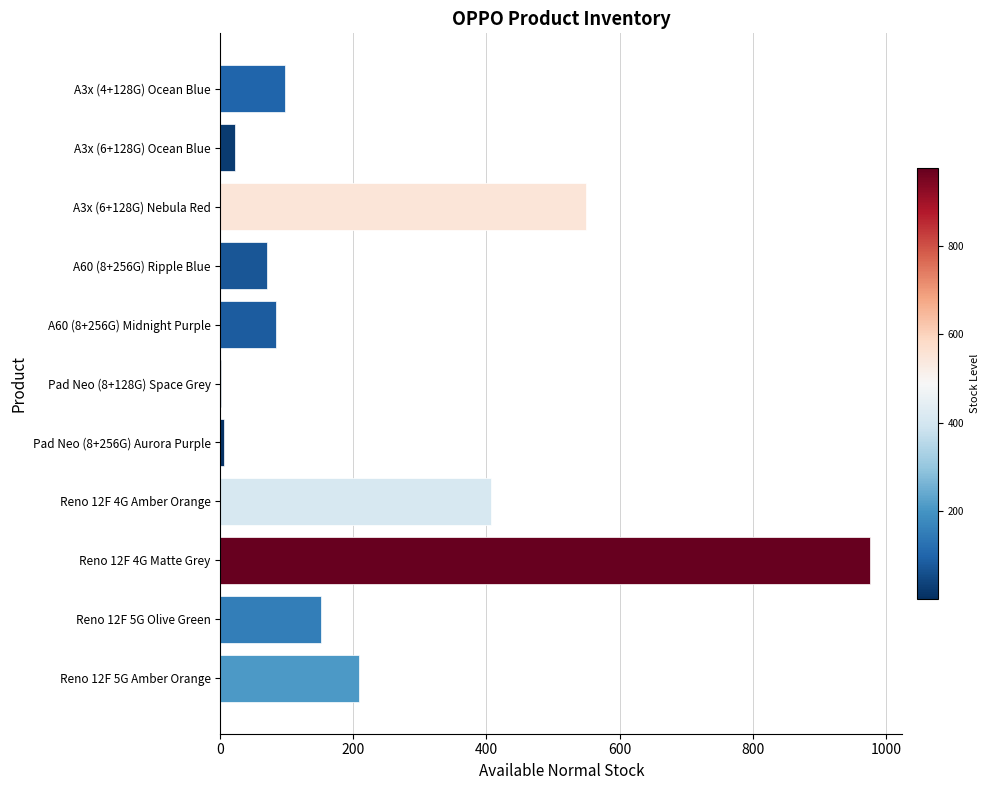

The value at A3x (4+128G) Ocean Blue is 62. True or false?

False